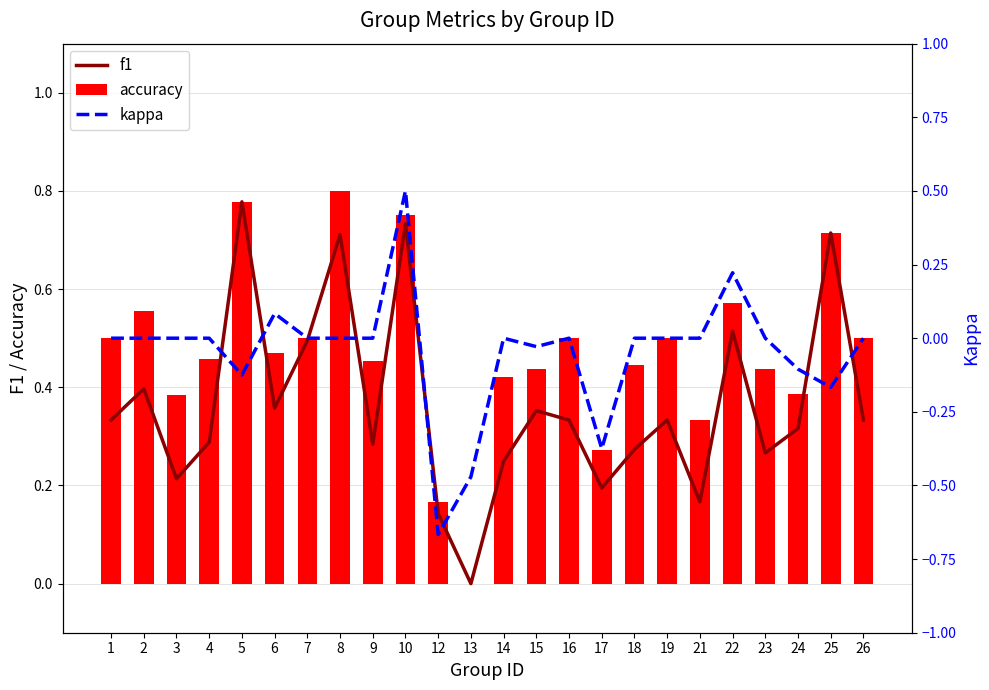

At 6, list the series in order from largest to smallest.

accuracy, f1, kappa